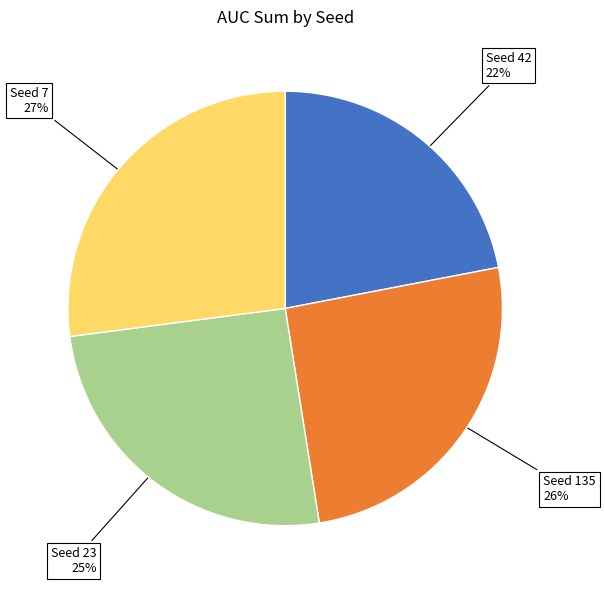

Count the number of slices in the pie.

4